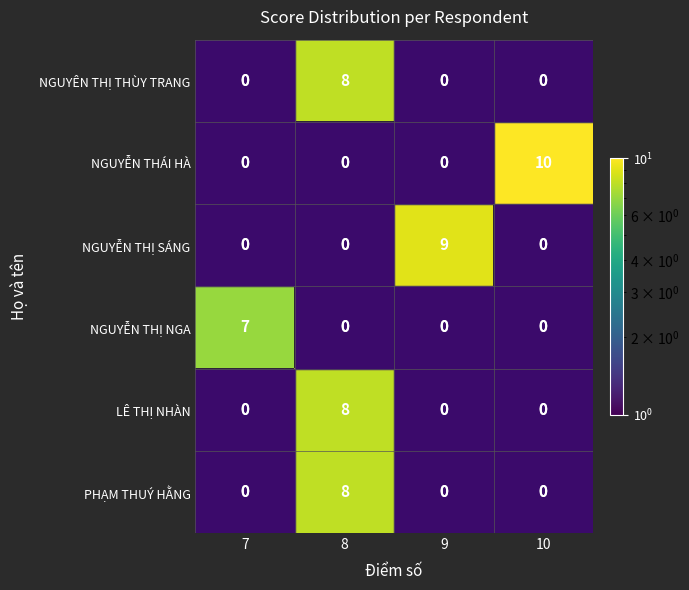

Which has a higher value, 10 or 8?

8